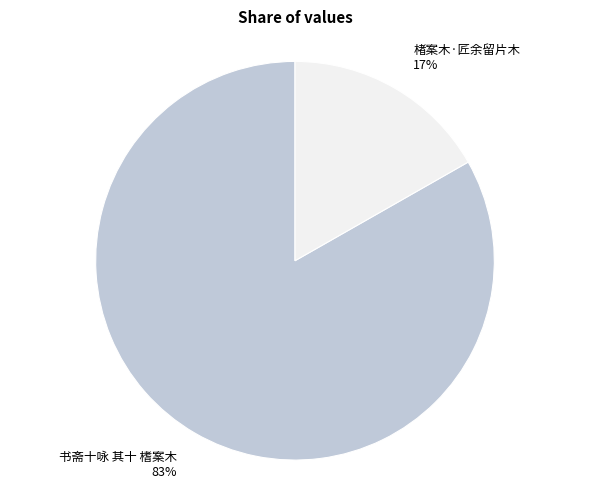

Do 楮案木·匠余留片木 and 书斋十咏 其十 榰案木 together represent more than half of the pie?

Yes